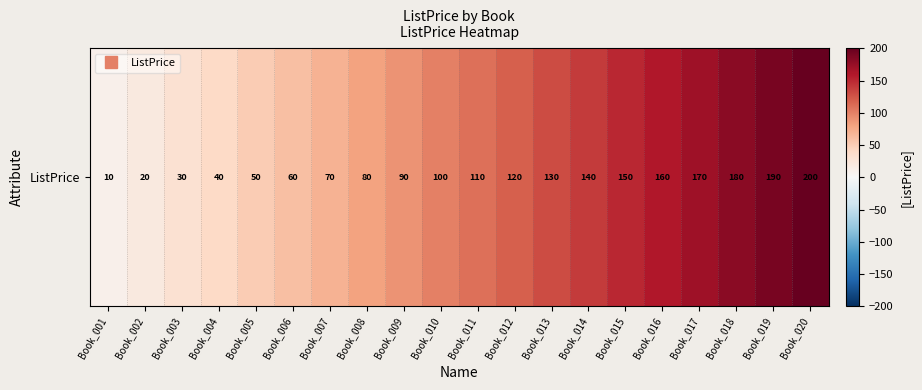

How many data points does each series have?

20